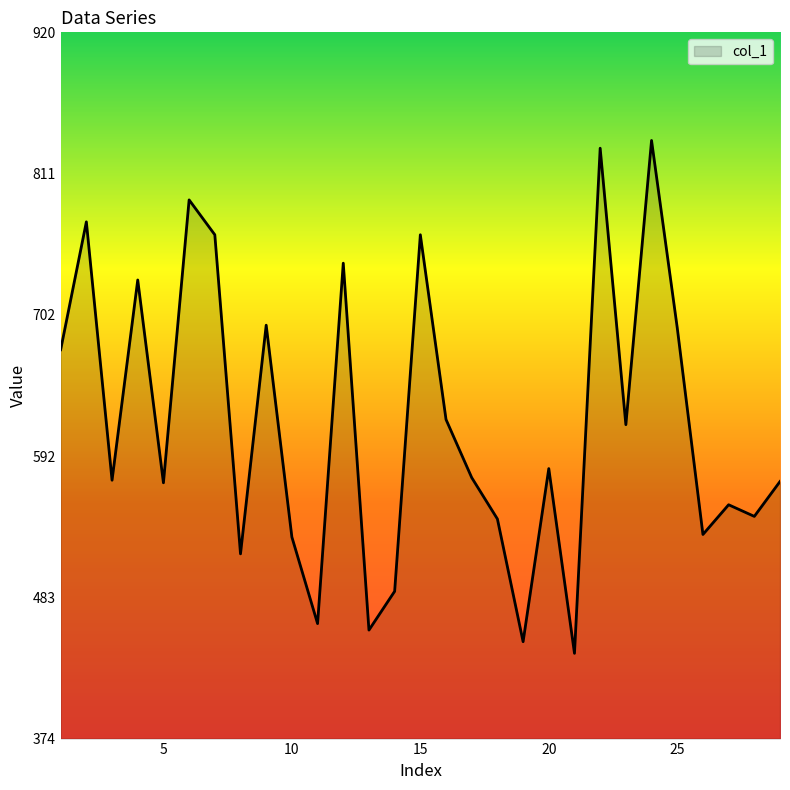

What is the difference between the maximum and minimum values?

397